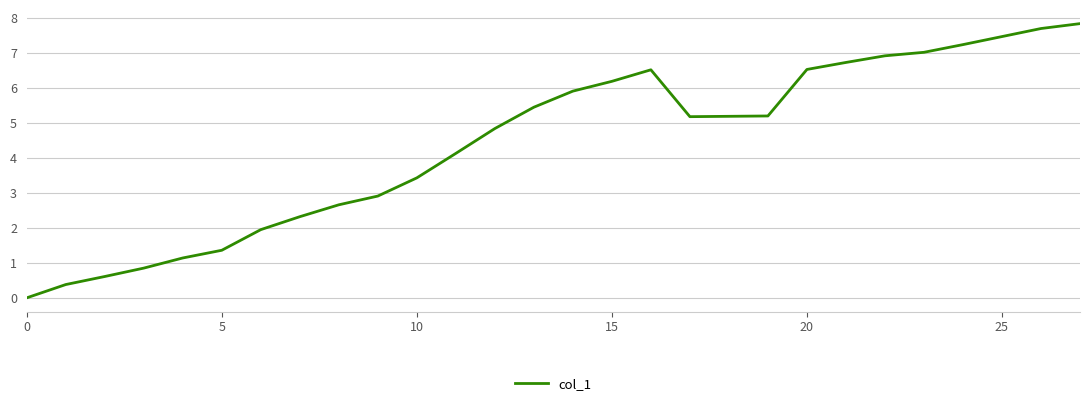

What is the greatest value displayed?

7.8